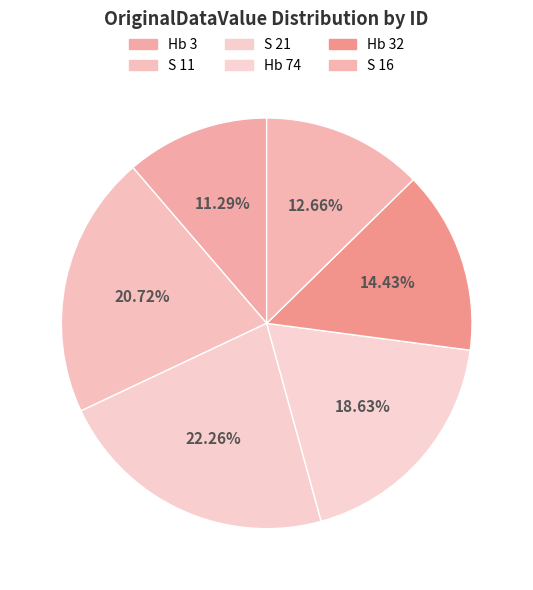

How many segments does this pie chart have?

6